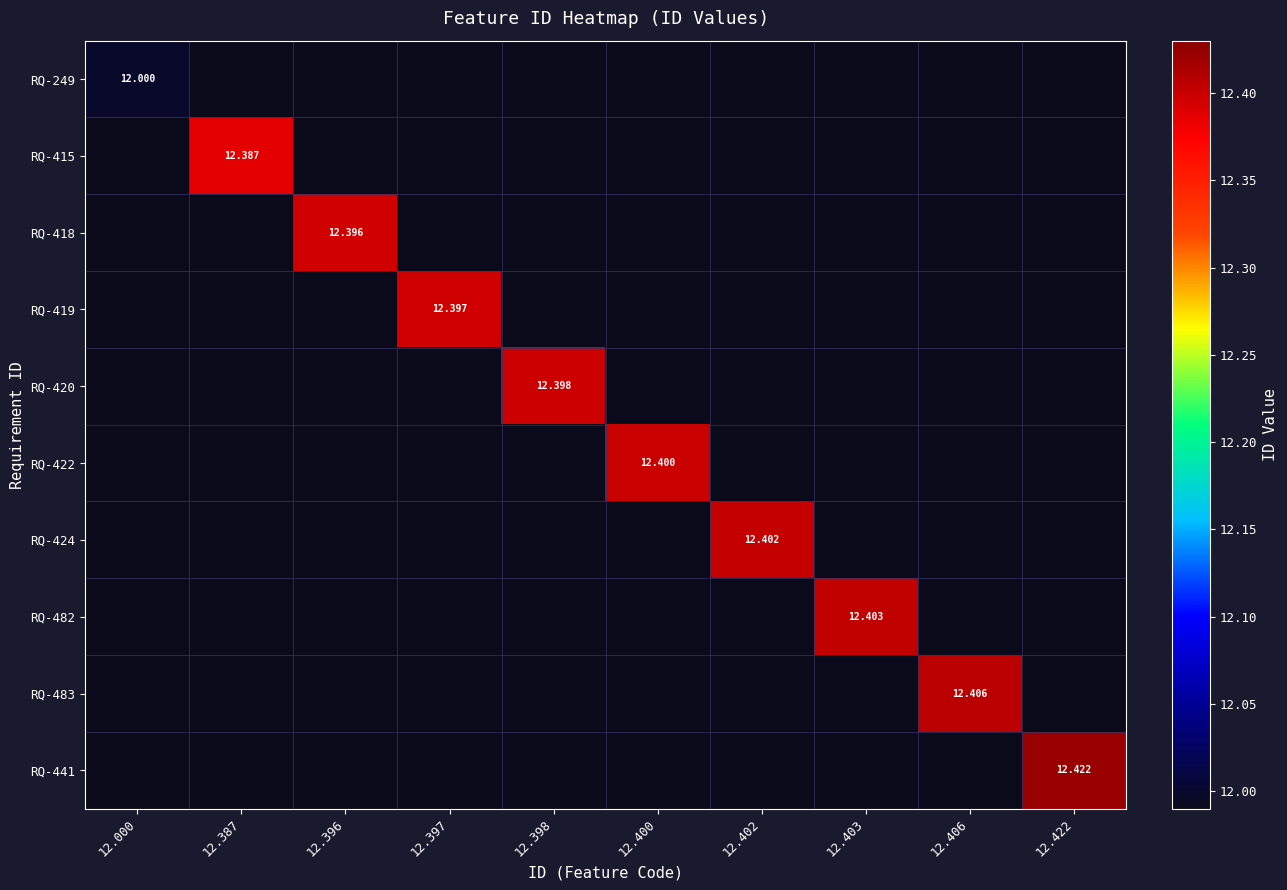

Which series changed the most between 12.396 and 12.403?

RQ-482